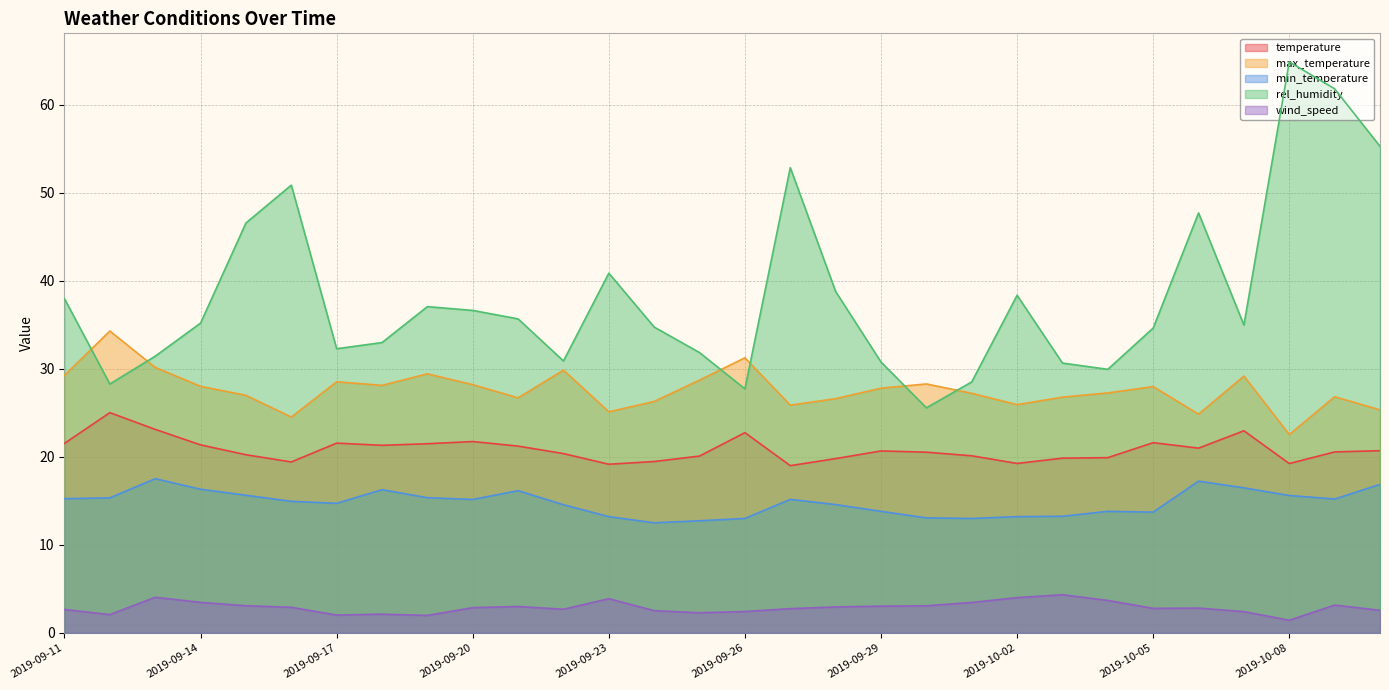

Rank the series by their maximum value, from highest to lowest.

rel_humidity, max_temperature, temperature, min_temperature, wind_speed